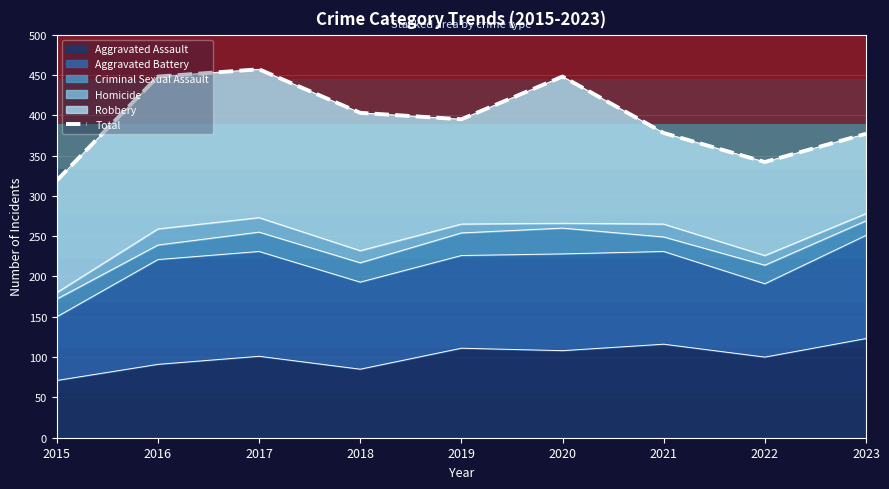

Is it true that Aggravated Assault equals 20 at 2016?

False